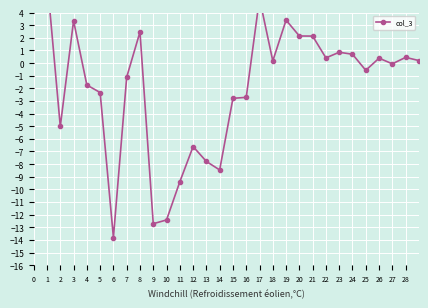

Rank the categories by value from highest to lowest.

0, 16, 18, 2, 7, 19, 20, 22, 23, 27, 21, 25, 28, 17, 26, 24, 6, 3, 4, 15, 14, 1, 11, 12, 13, 10, 9, 8, 5